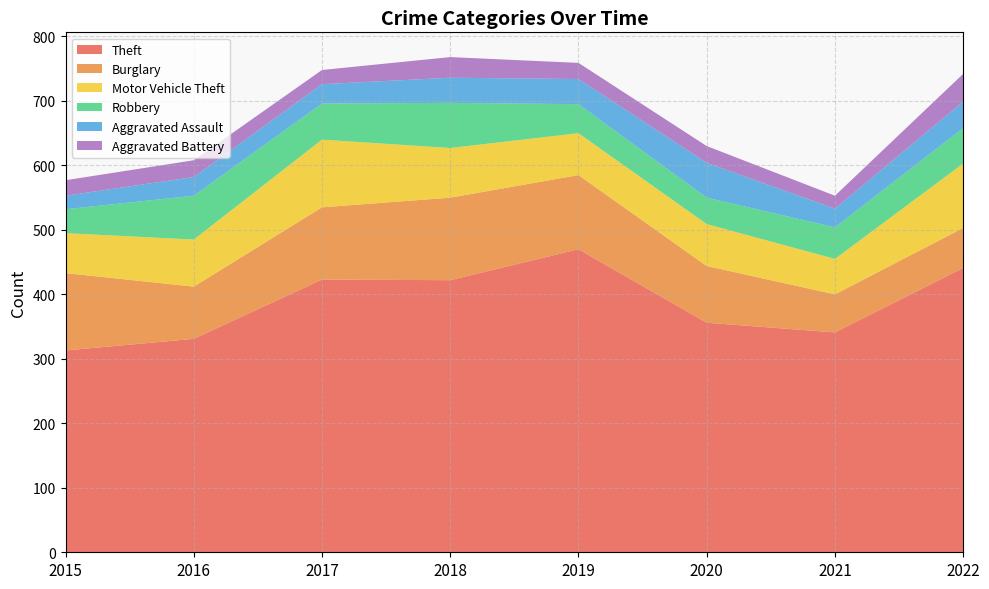

Reading right to left, what are all the values shown in this chart?

Theft: 2022=441	2021=341	2020=356	2019=470	2018=422	2017=423	2016=331	2015=313
Burglary: 2022=62	2021=59	2020=88	2019=115	2018=128	2017=112	2016=81	2015=120
Motor Vehicle Theft: 2022=100	2021=55	2020=65	2019=65	2018=77	2017=105	2016=73	2015=62
Robbery: 2022=55	2021=49	2020=41	2019=45	2018=70	2017=56	2016=68	2015=37
Aggravated Assault: 2022=41	2021=29	2020=54	2019=39	2018=39	2017=30	2016=29	2015=21
Aggravated Battery: 2022=43	2021=20	2020=26	2019=25	2018=32	2017=22	2016=26	2015=24